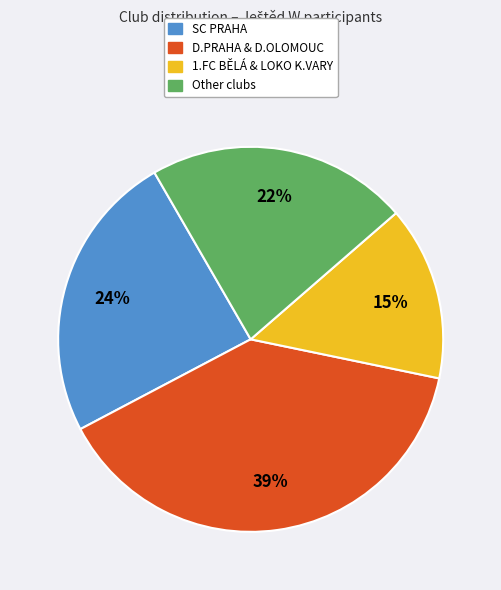

Does any single category account for the majority?

No